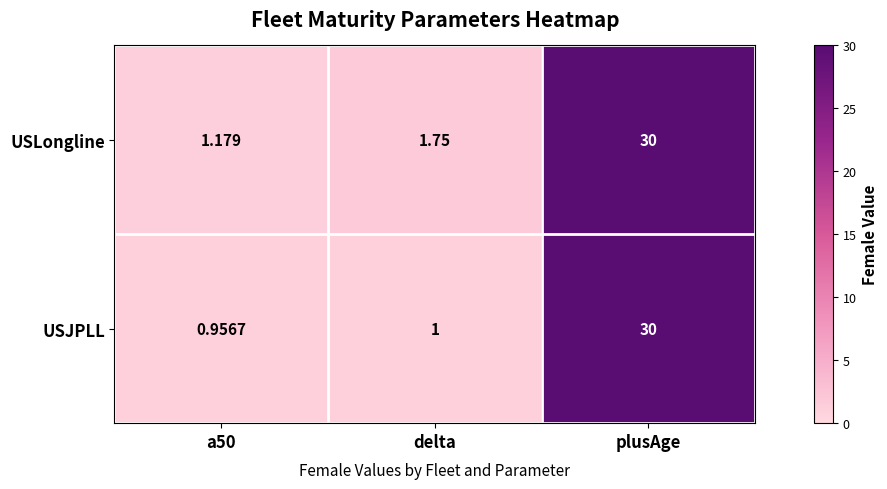

At how many categories does at least one series exceed 23?

1